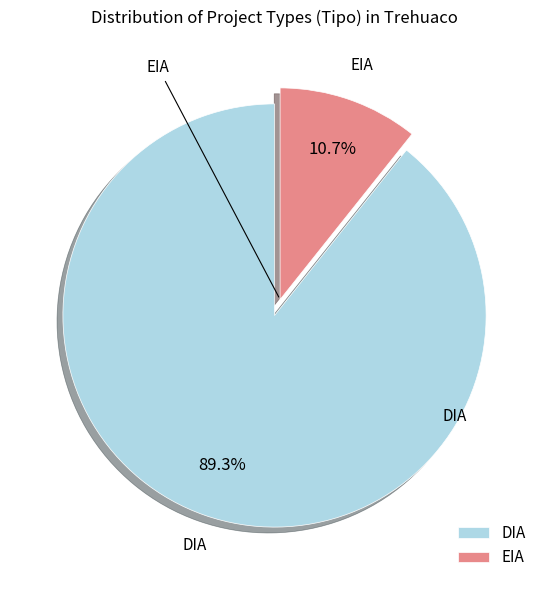

Count the number of slices in the pie.

2